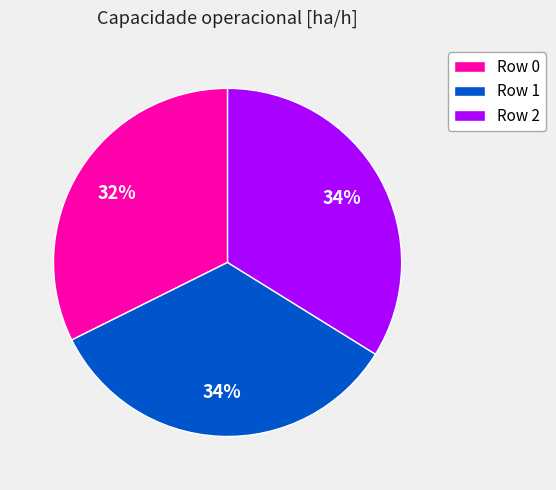

What is the smallest slice in the pie chart?

Row 0